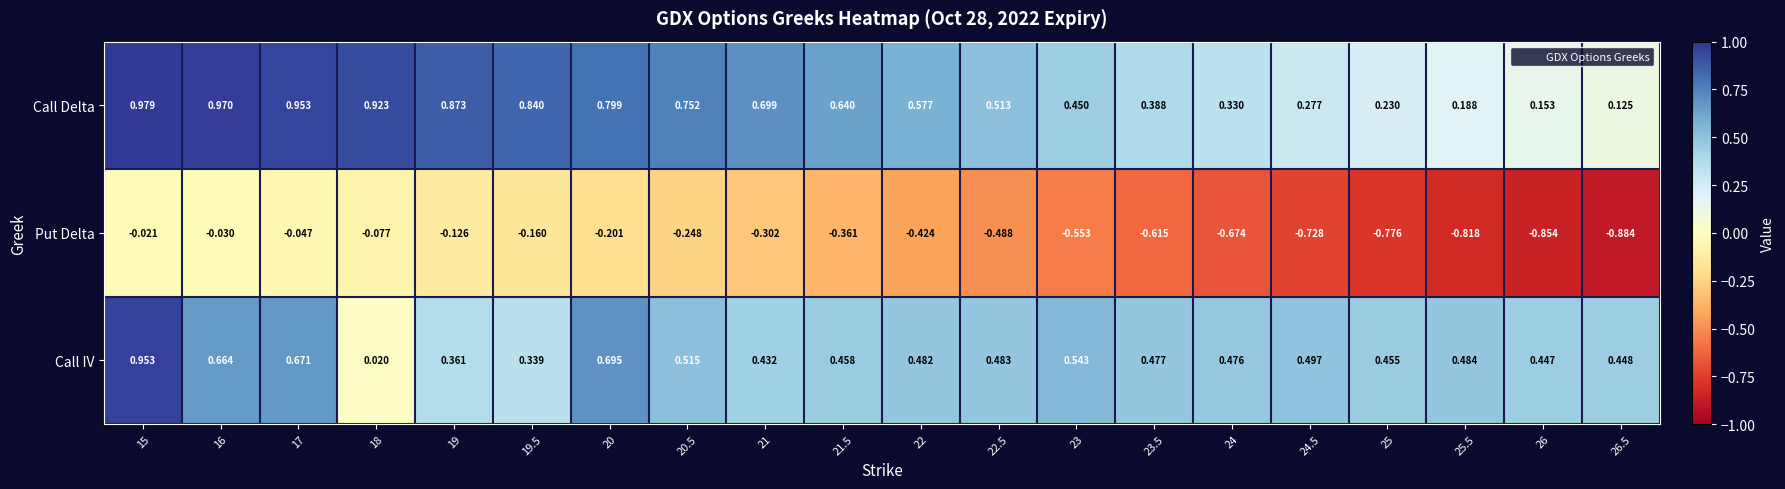

At 24.5, list the series in order from largest to smallest.

Call IV, Call Delta, Put Delta